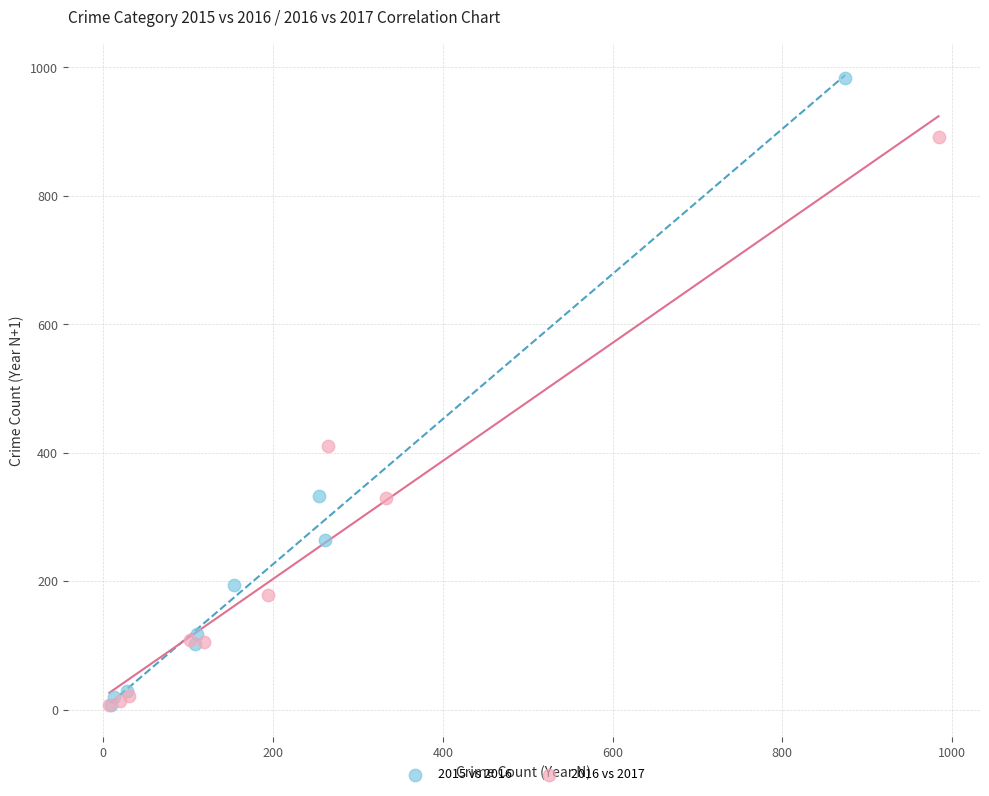

Which series has the largest Y range (max minus min)?

2015 vs 2016